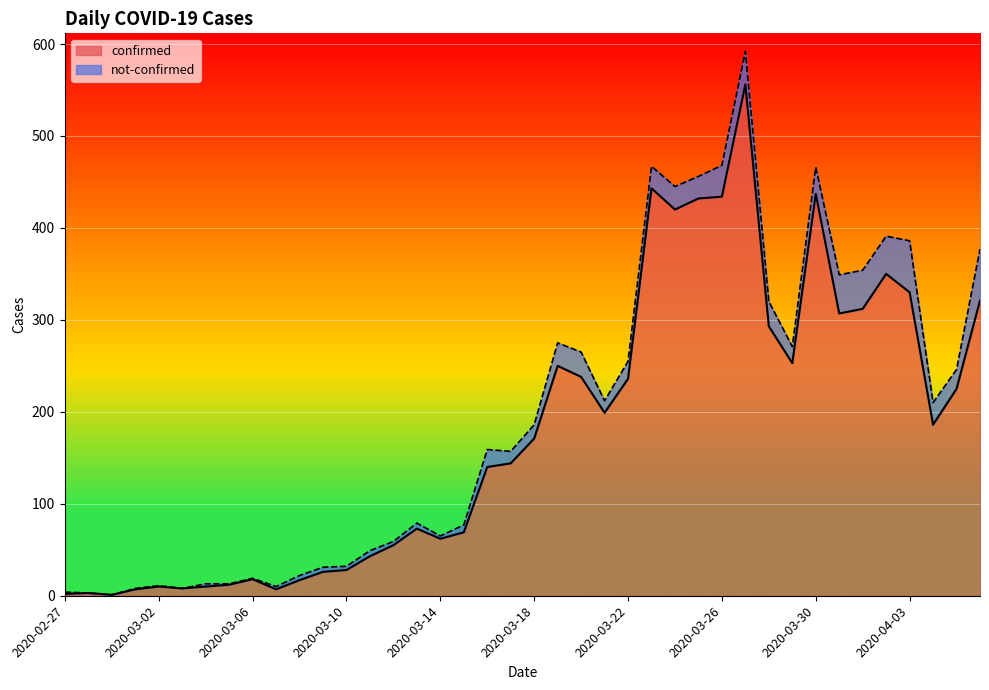

Reading right to left, transcribe all the data shown in this chart.

321	225	186	330	350	312	307	437	253	293	556	434	432	420	443	236	199	238	250	171	144	140	69	62	73	55	43	28	26	17	7	18	12	10	8	10	7	1	3	2